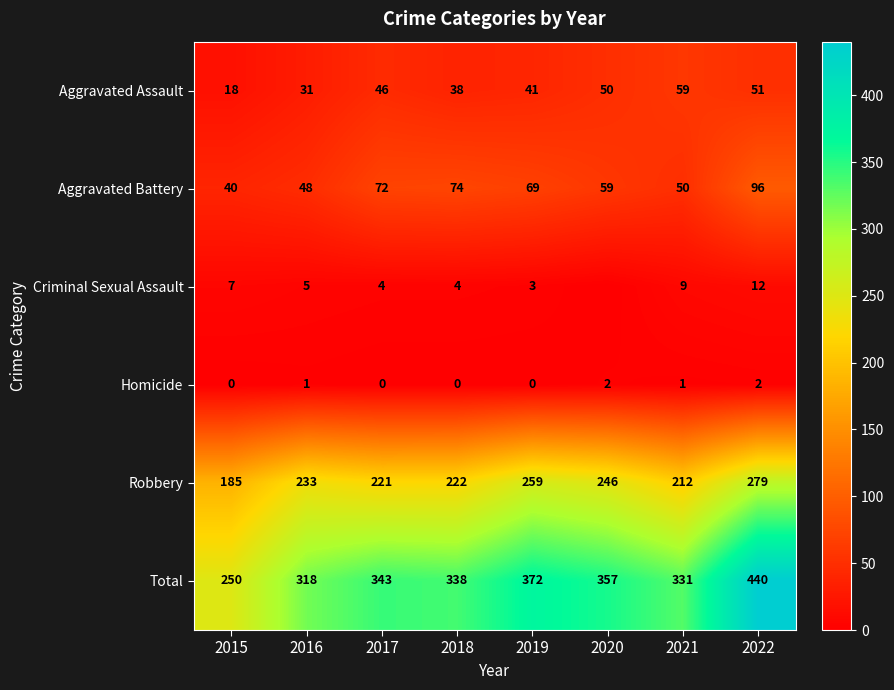

At which label does Total first exceed 343?

2019